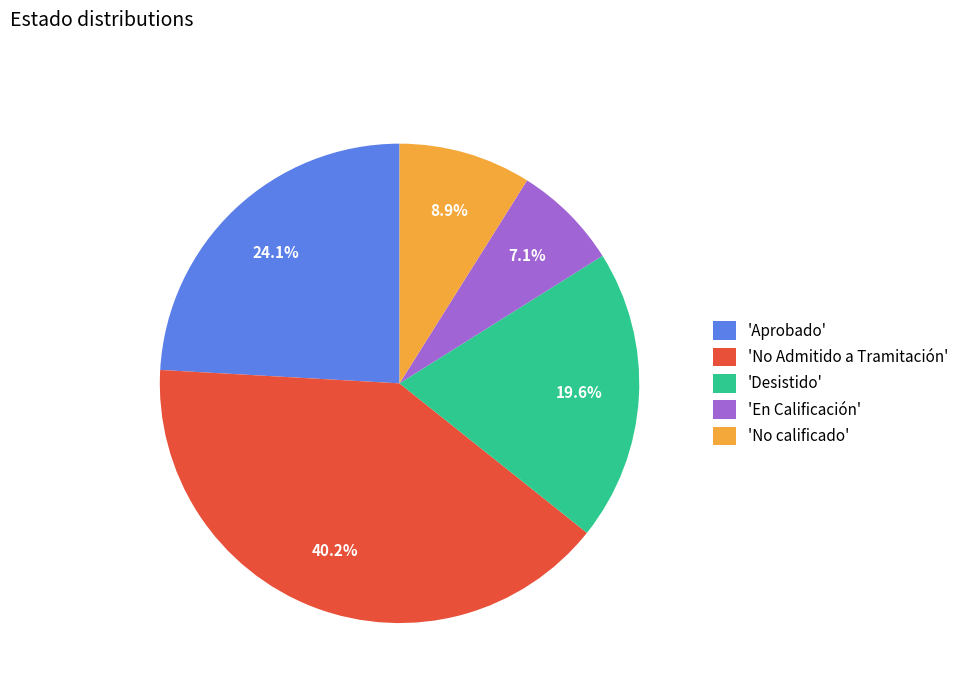

To the nearest percent, what is the difference between the largest and smallest slice percentages?

33%